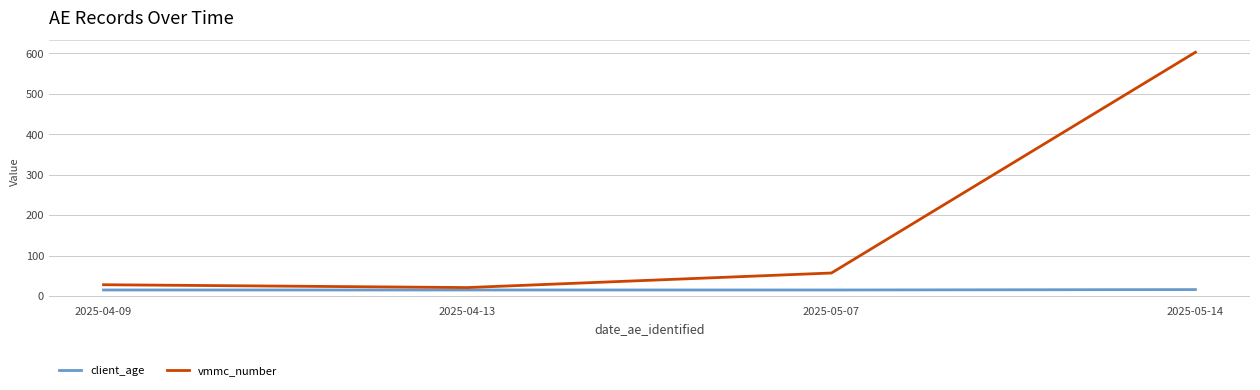

At how many categories does at least one series exceed 203?

1